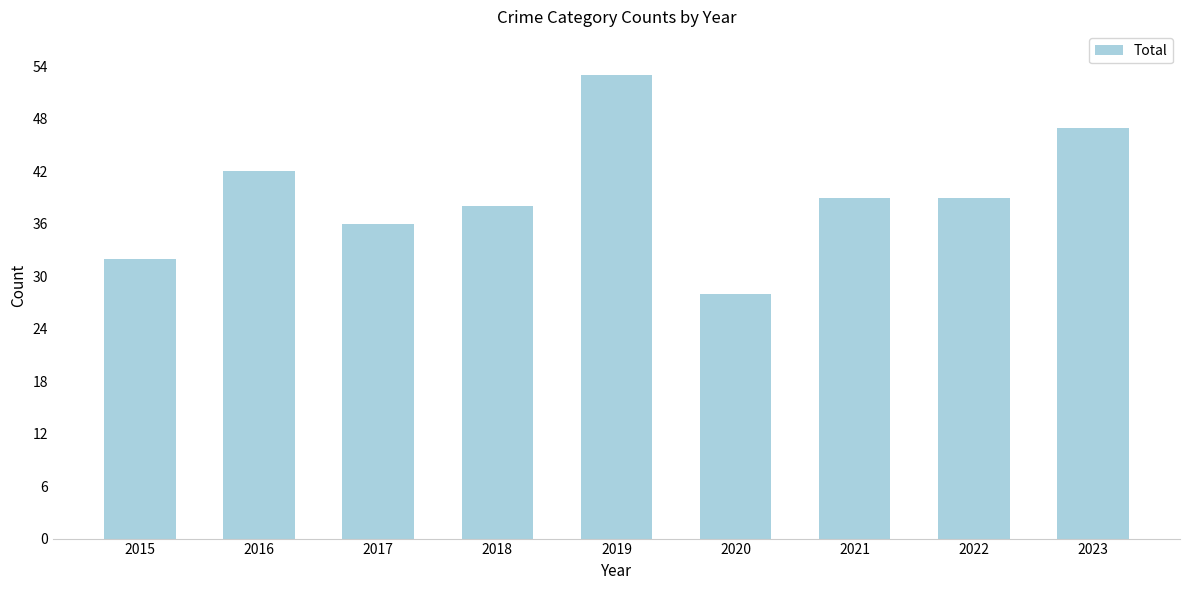

Reading left to right, list all the values displayed in this chart.

2015=32	2016=42	2017=36	2018=38	2019=53	2020=28	2021=39	2022=39	2023=47